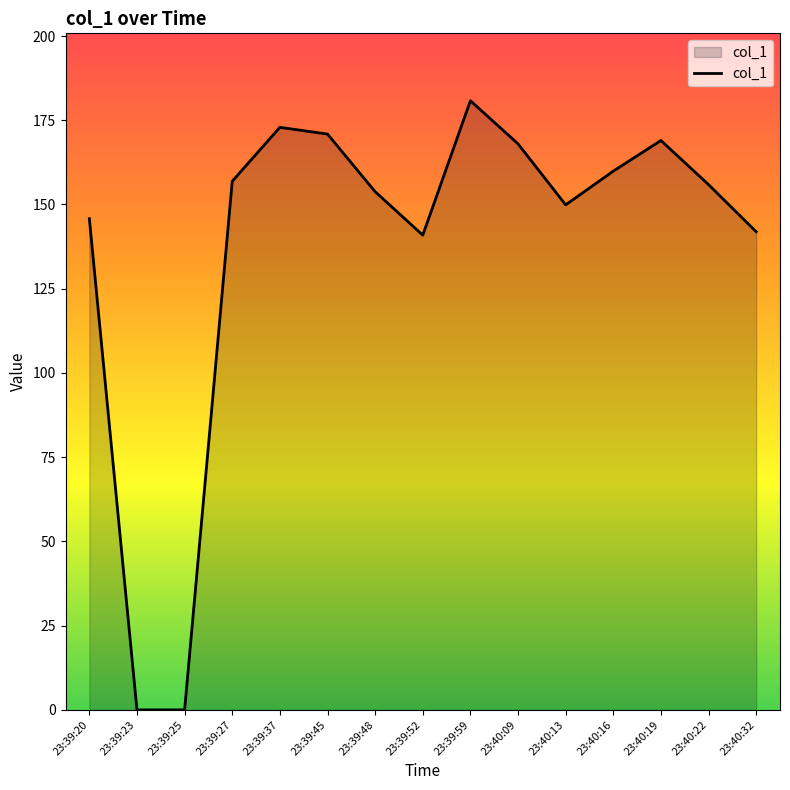

Reading left to right, transcribe all the data shown in this chart.

145.8	0.0	0.0	156.9	172.9	170.9	153.8	140.9	180.8	168.0	149.9	159.9	169.0	155.9	141.9